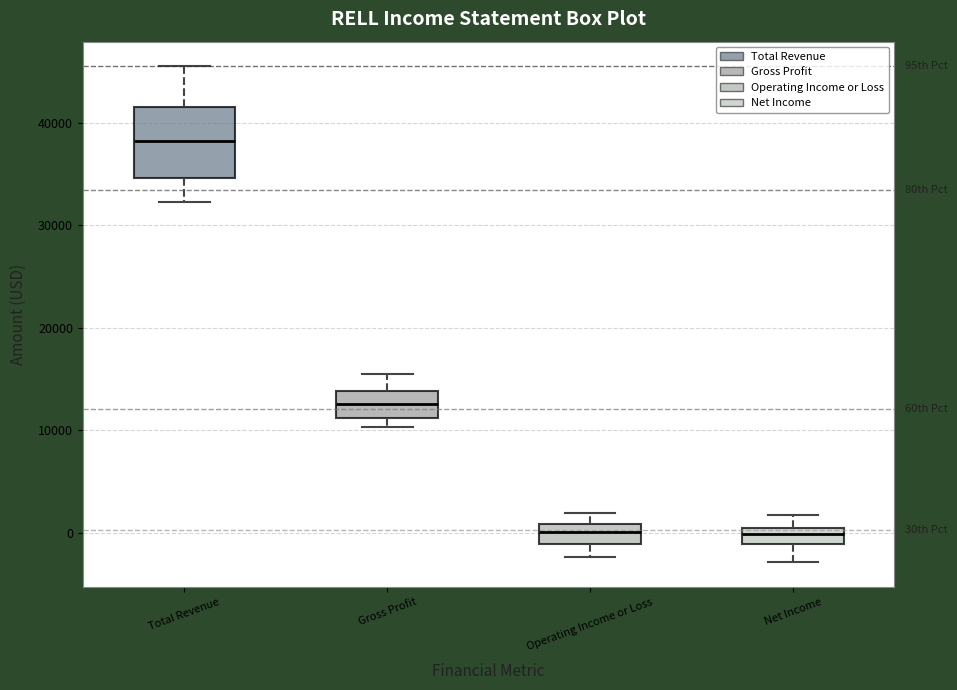

Where is the upper edge of the box for Total Revenue on the y-axis? The values are not printed on the chart, so give them approximately, as read against the axis.

42000